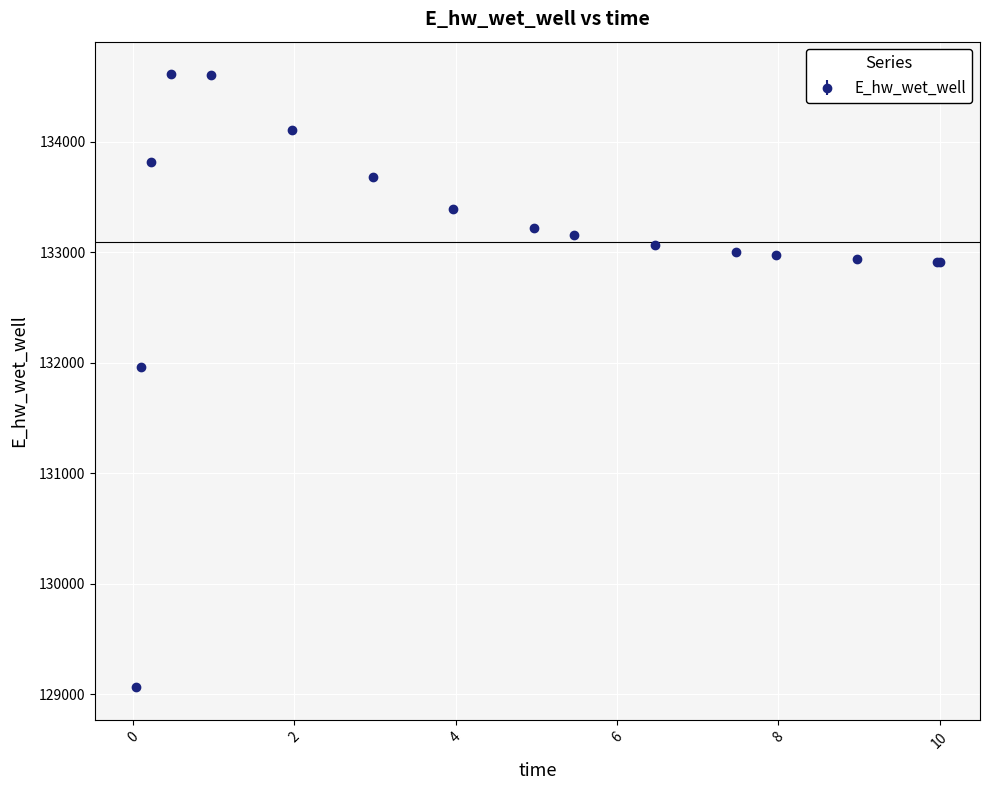

What is the value of the 16th point from the left?

132913.2